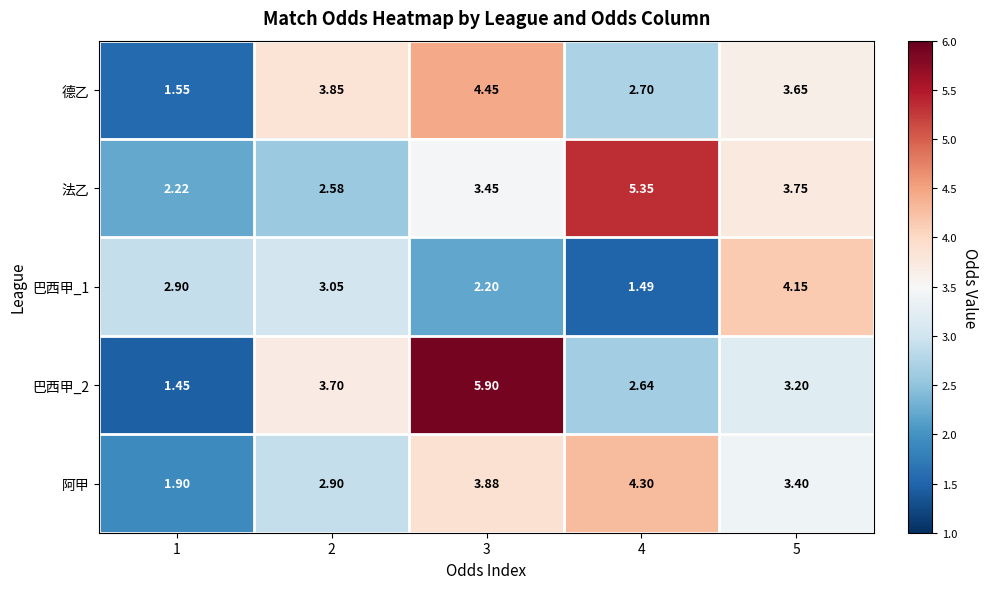

Which series has the largest range (max minus min)?

巴西甲_2